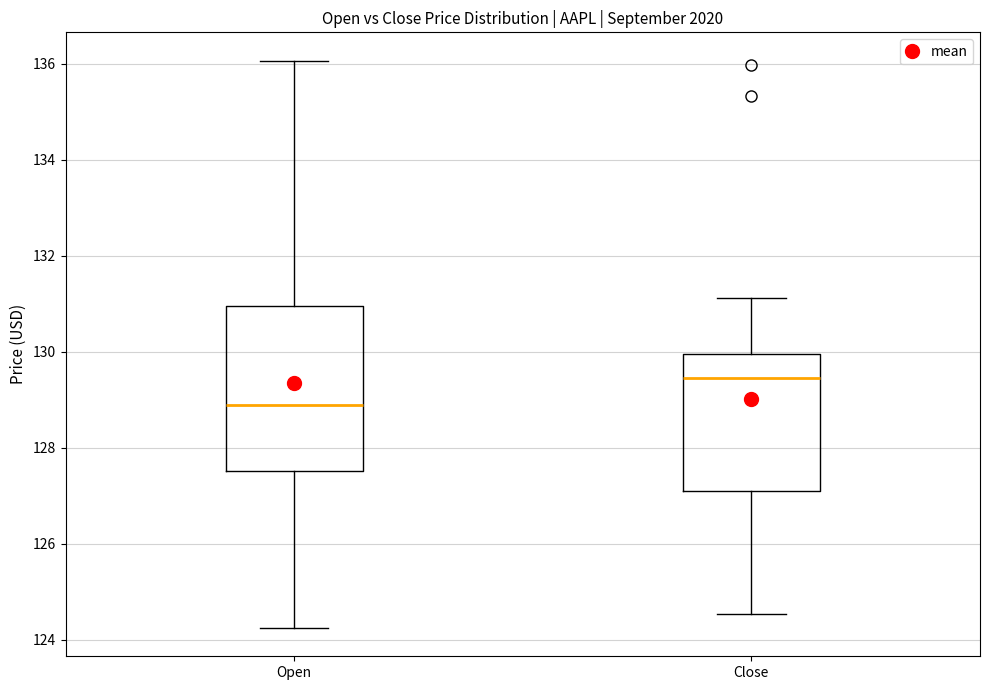

Where does the lower whisker of the box for Close end on the y-axis? The values are not printed on the chart, so give them approximately, as read against the axis.

124.6